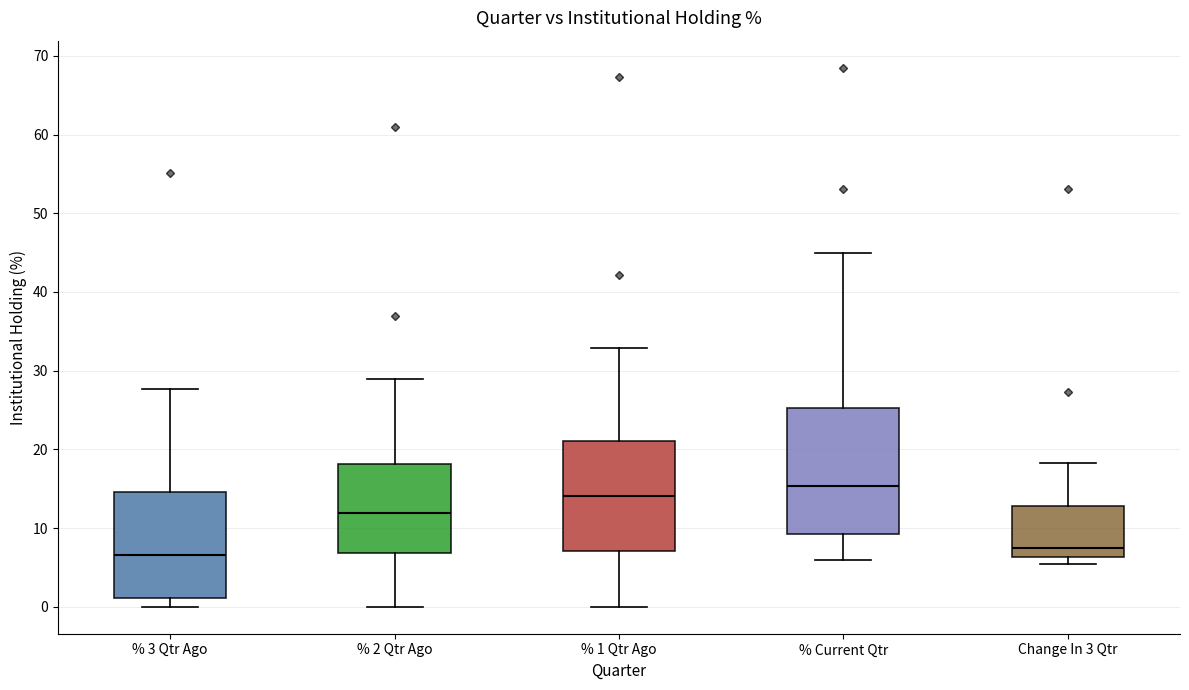

Where is the lower edge of the box for Change In 3 Qtr on the y-axis? The values are not printed on the chart, so give them approximately, as read against the axis.

6